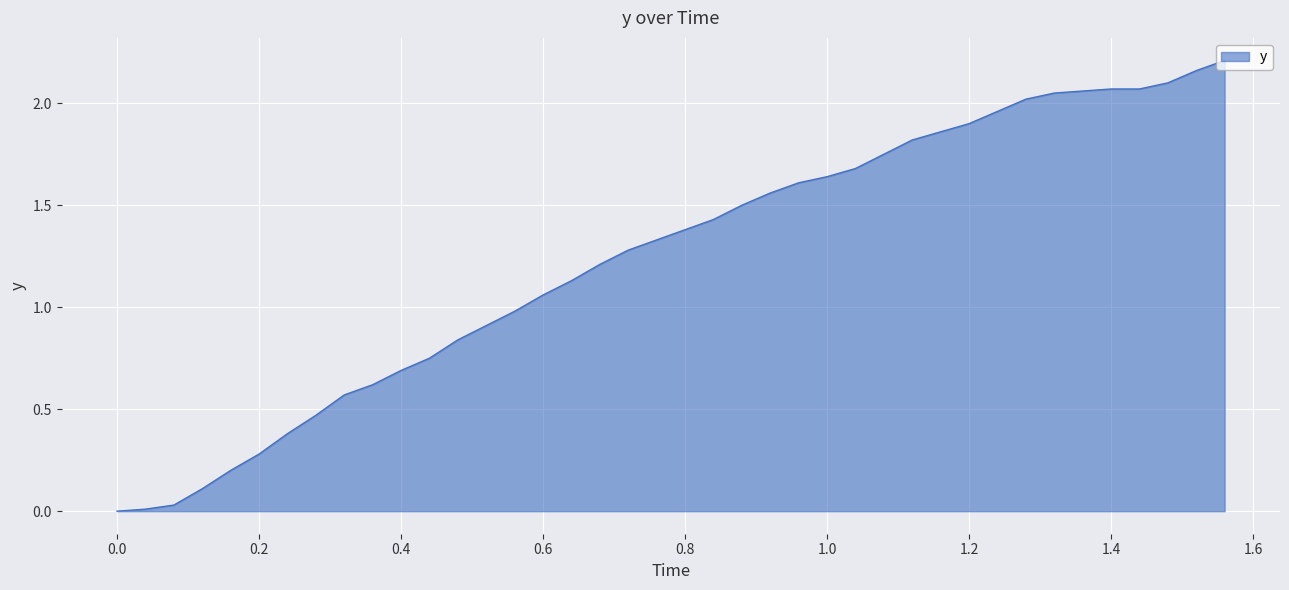

Reading right to left, extract all data points from this chart.

2.2	2.2	2.1	2.1	2.1	2.1	2.1	2.0	2.0	1.9	1.9	1.8	1.8	1.7	1.6	1.6	1.6	1.5	1.4	1.4	1.3	1.3	1.2	1.1	1.1	1.0	0.9	0.8	0.8	0.7	0.6	0.6	0.5	0.4	0.3	0.2	0.1	0.0	0.0	0.0